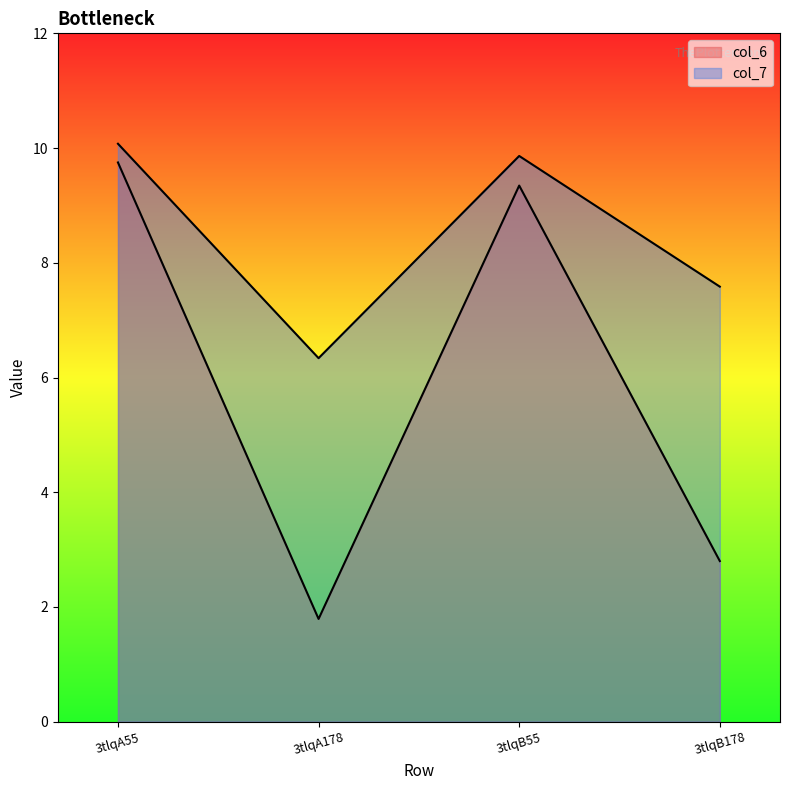

Does the chart have visible grid lines?

No